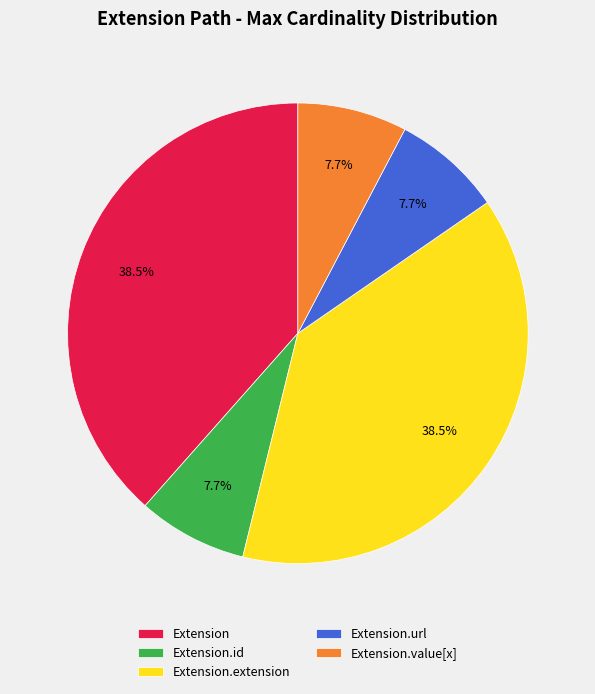

Count the number of slices in the pie.

5